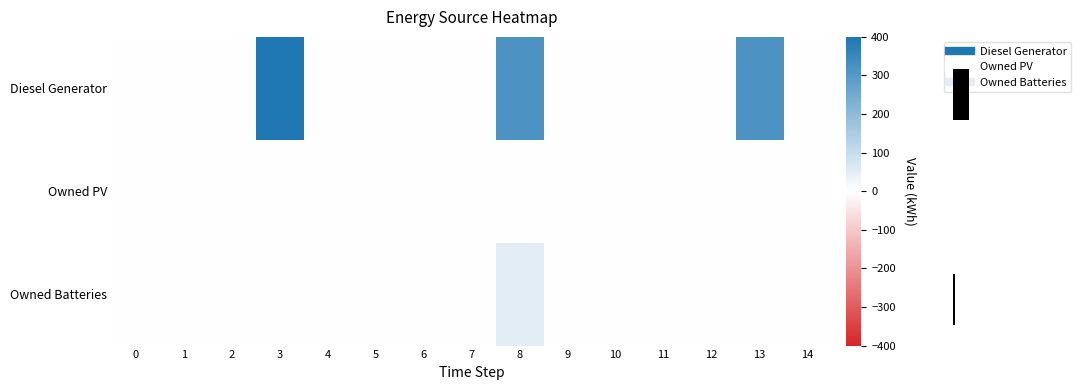

The Owned Batteries series shows 0 at 14. True or false?

True